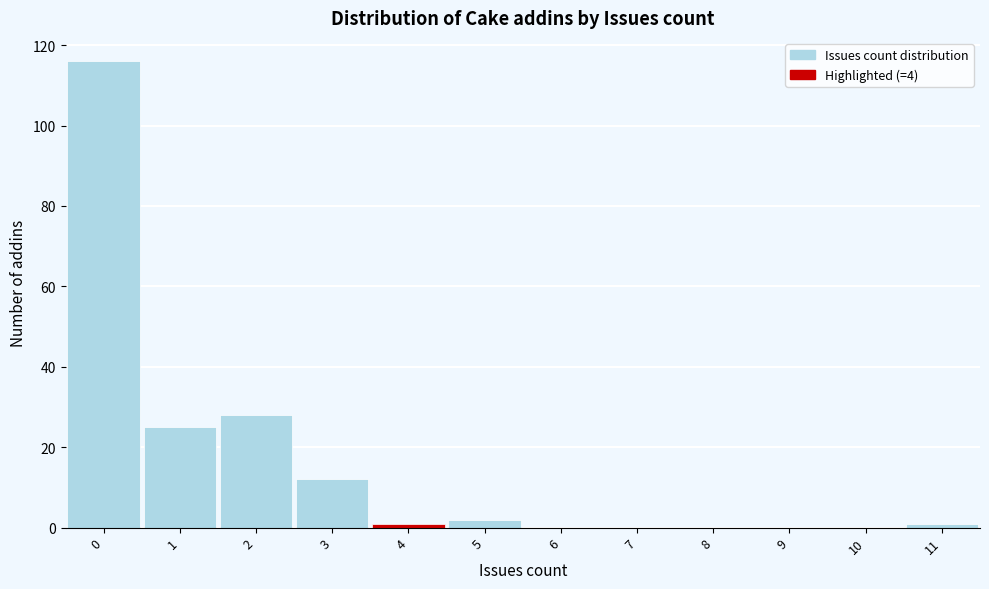

Reading left to right, transcribe this chart: for each bar, give the range it covers on the x-axis and its height. The values are not printed on the chart, so give them approximately, as read against the axis.

-0.5 to 0.5: 116
0.5 to 1.5: 26
1.5 to 2.5: 28
2.5 to 3.5: 12
3.5 to 4.5: under 2
4.5 to 5.5: 2
5.5 to 6.5: 0
6.5 to 7.5: 0
7.5 to 8.5: 0
8.5 to 9.5: 0
9.5 to 10.5: 0
10.5 to 11.5: under 2